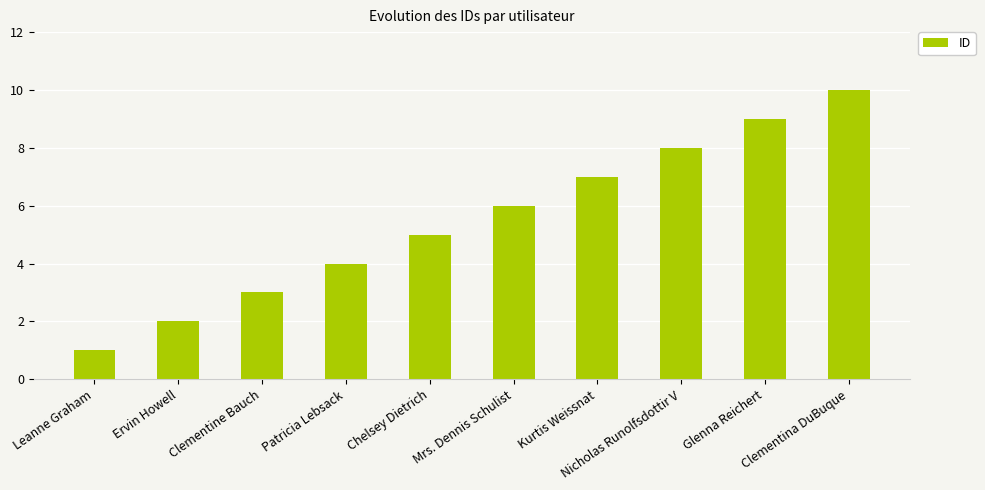

What is the difference between the maximum and minimum values?

9